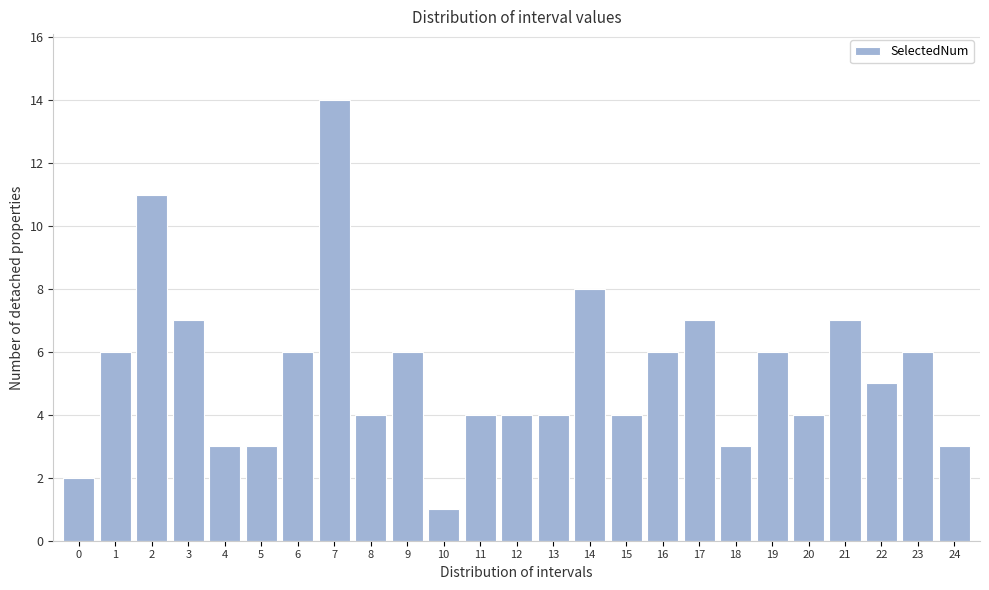

Reading left to right, list all the values displayed in this chart.

0=2	1=6	2=11	3=7	4=3	5=3	6=6	7=14	8=4	9=6	10=1	11=4	12=4	13=4	14=8	15=4	16=6	17=7	18=3	19=6	20=4	21=7	22=5	23=6	24=3